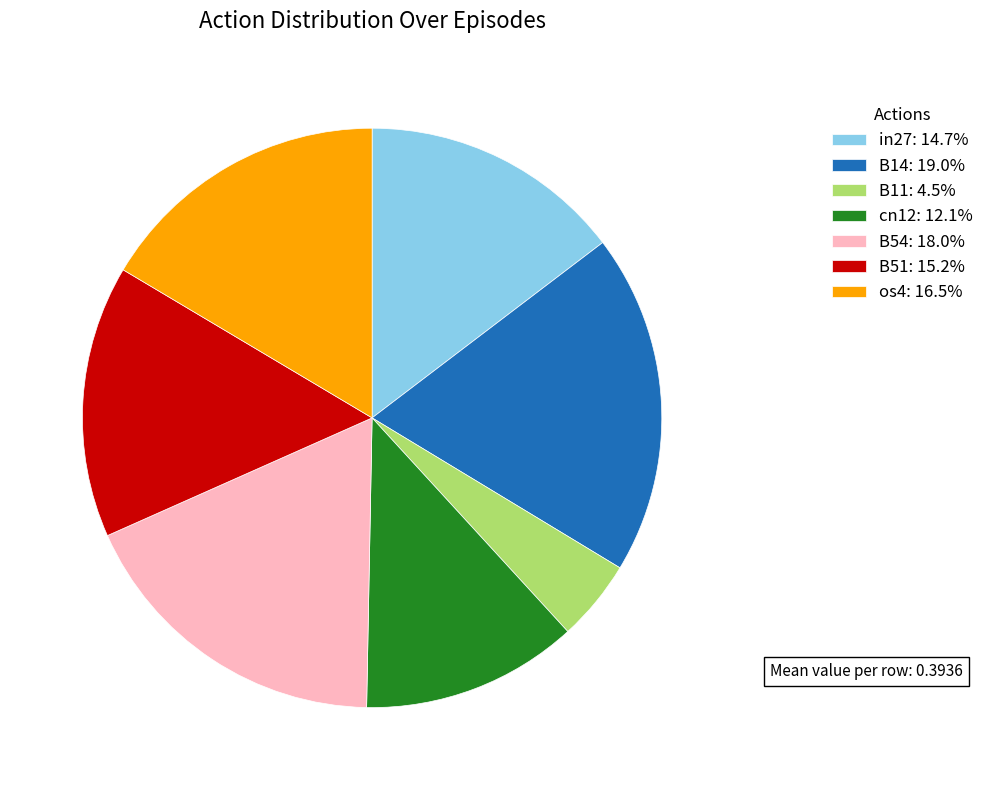

Do cn12: 12.1% and B51: 15.2% together represent more than half of the pie?

No